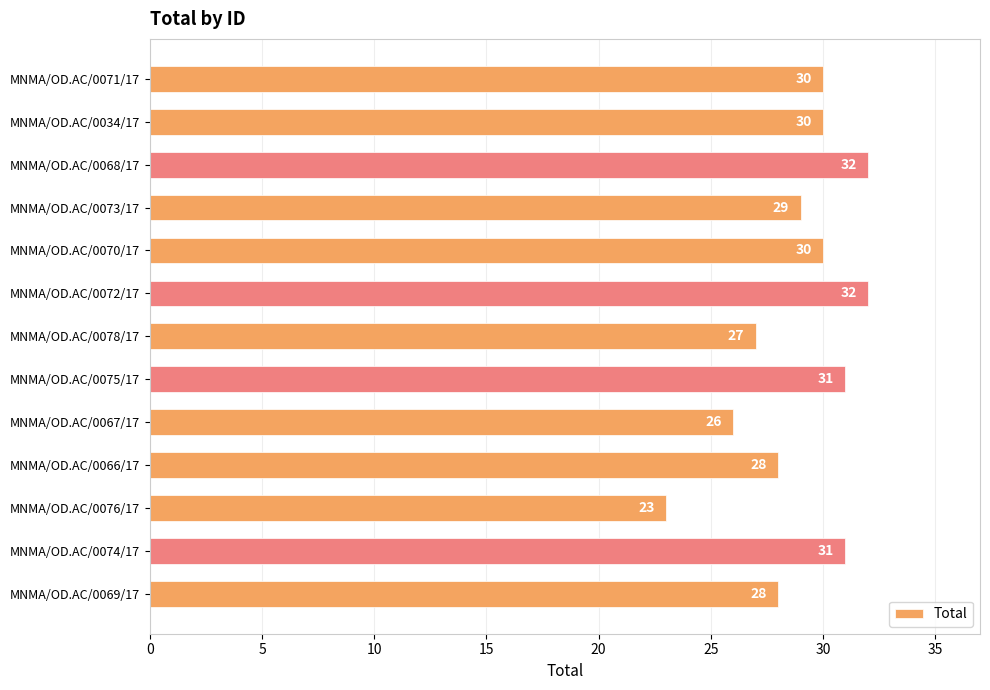

What is the sum of all values?

377